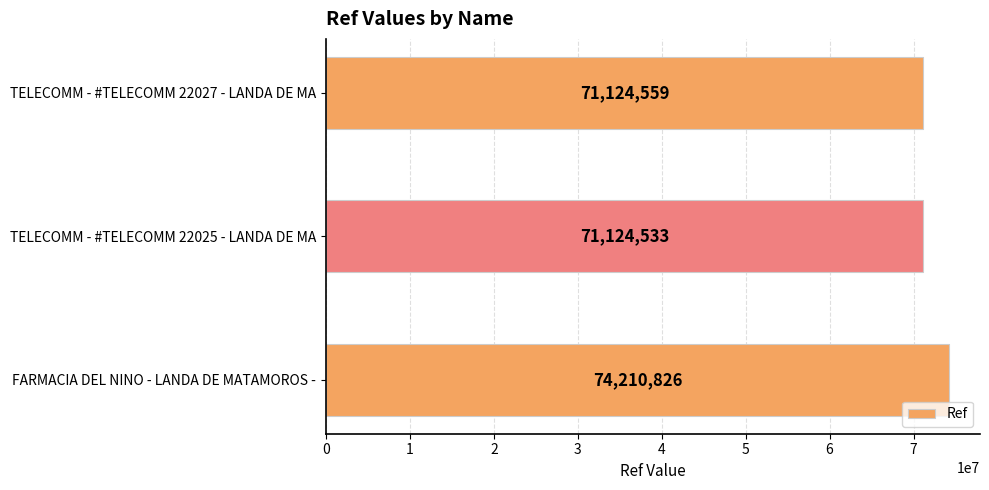

How many data points are less than 71124559?

1